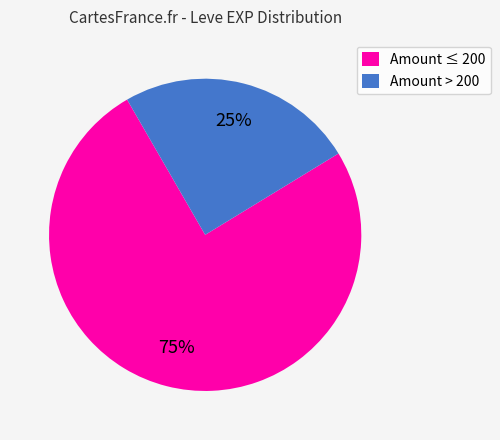

How many slices are in this pie chart?

2